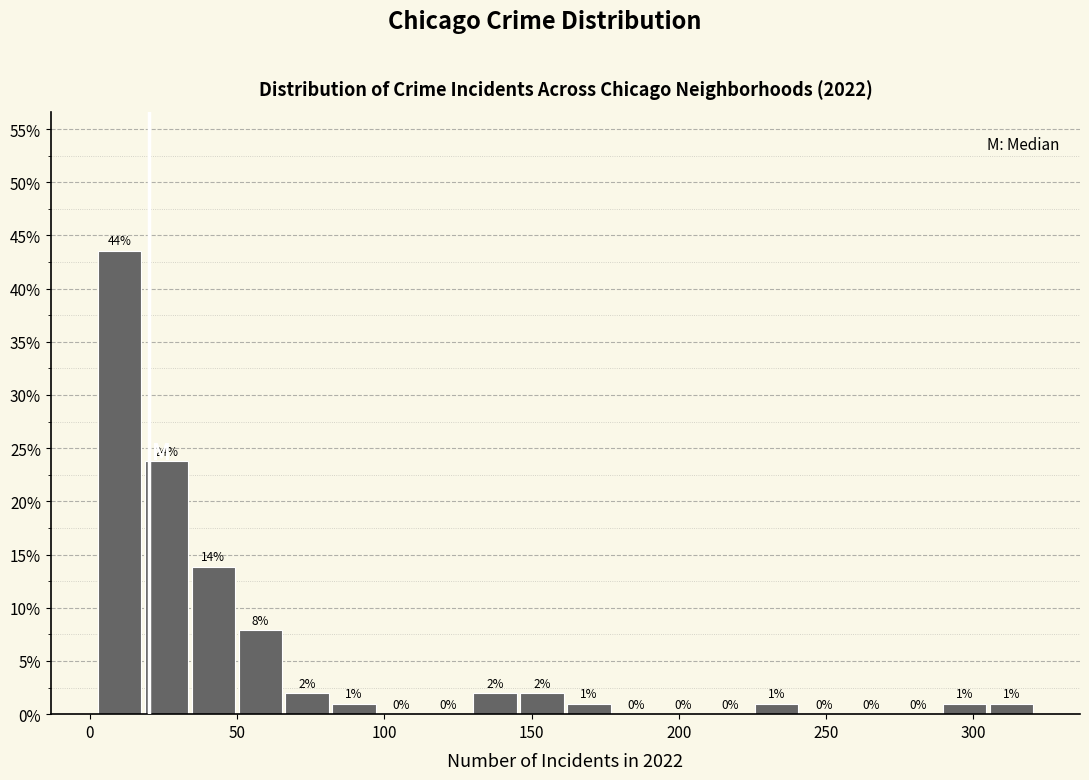

Around what value on the x-axis is the tallest bar? Give the approximate position of its centre, as read against the axis.

10